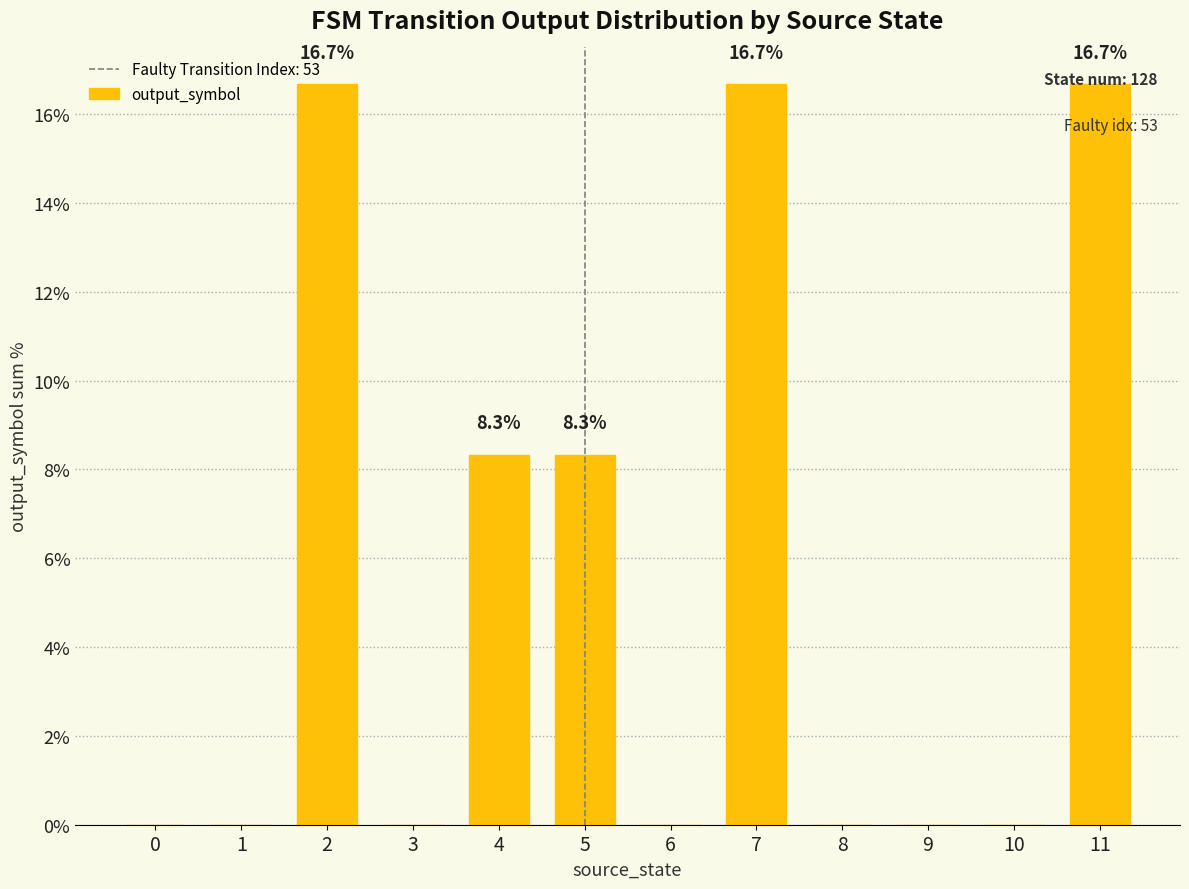

How many data points does each series have?

12